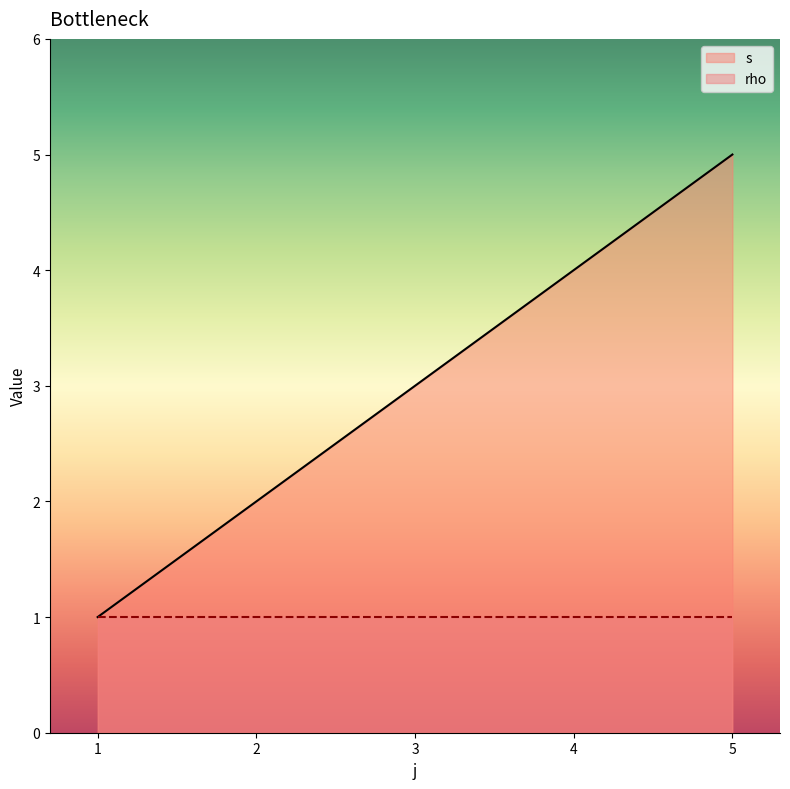

List the labels in order of value, largest first.

5, 4, 3, 2, 1